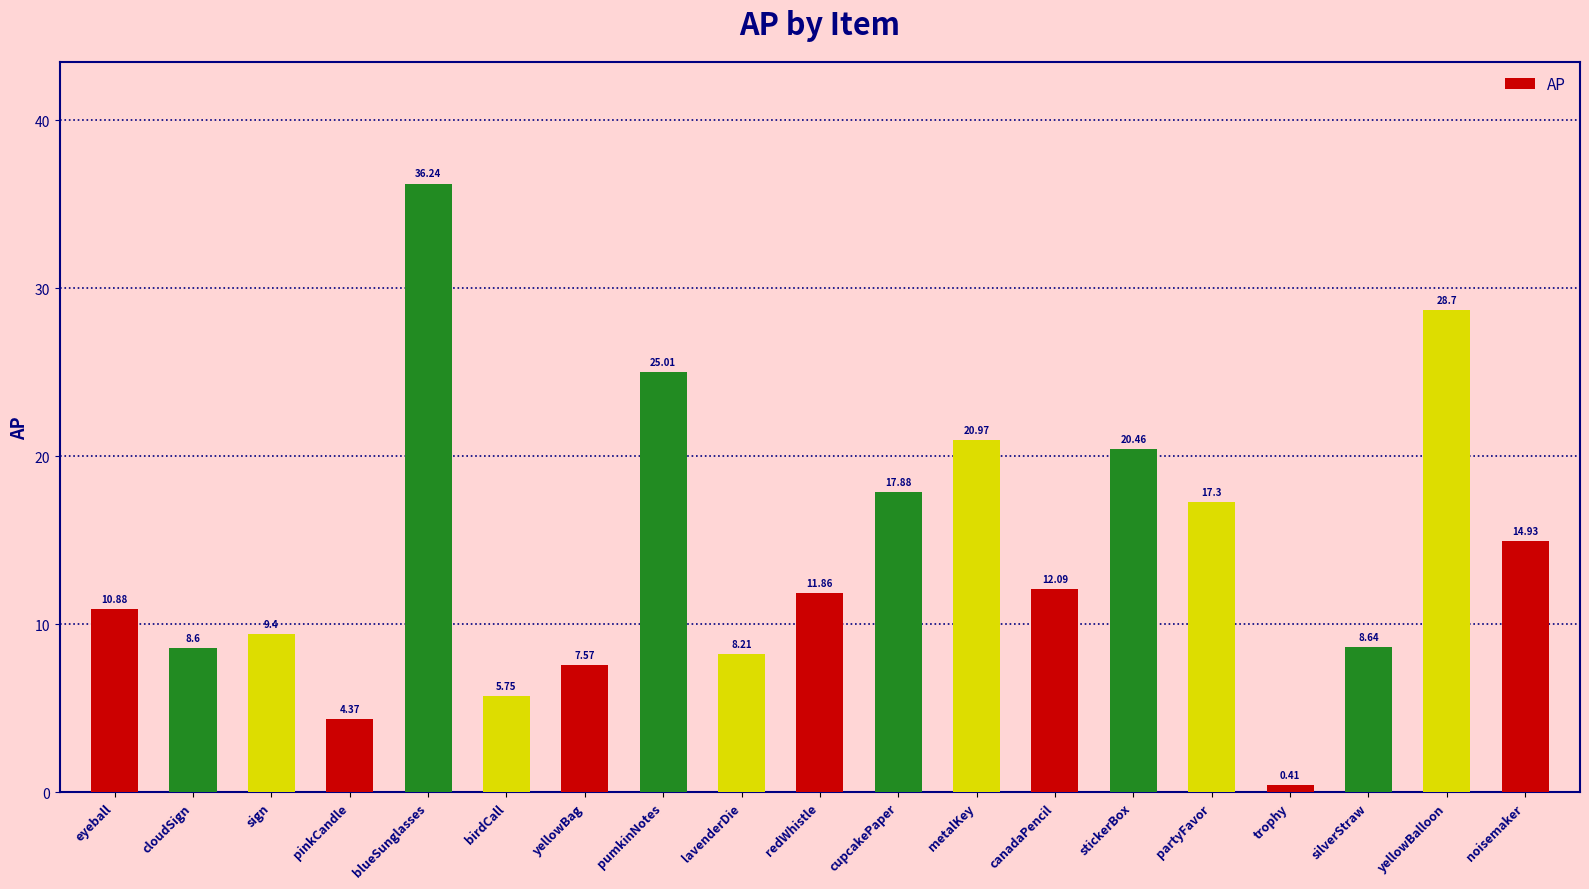

What is the difference between the second highest and second lowest values?

24.3